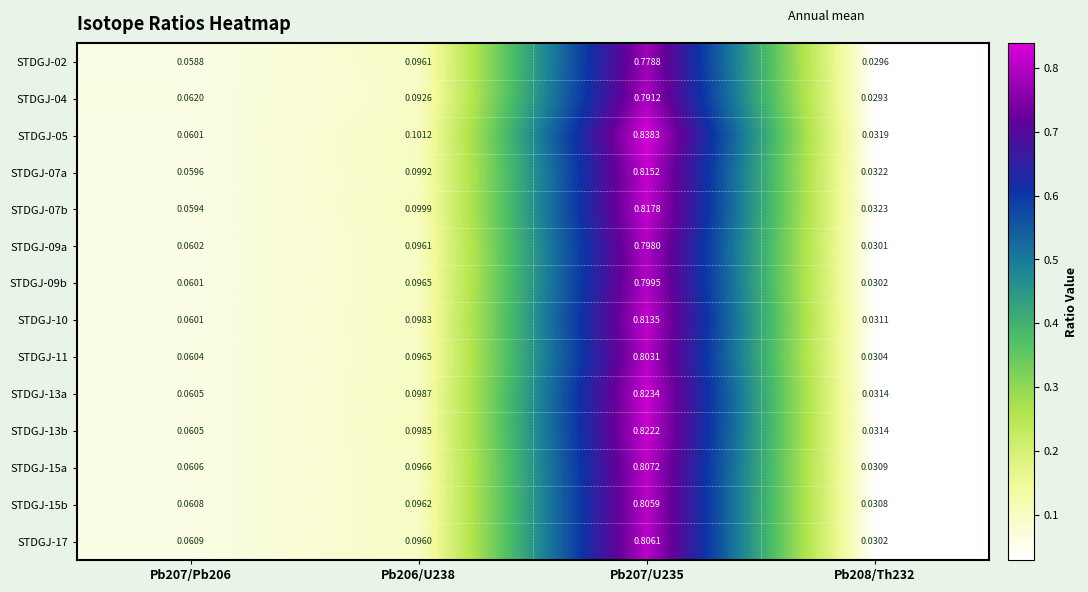

Is the value of STDGJ-09a at Pb206/U238 greater than the value of STDGJ-11 at Pb207/U235?

No